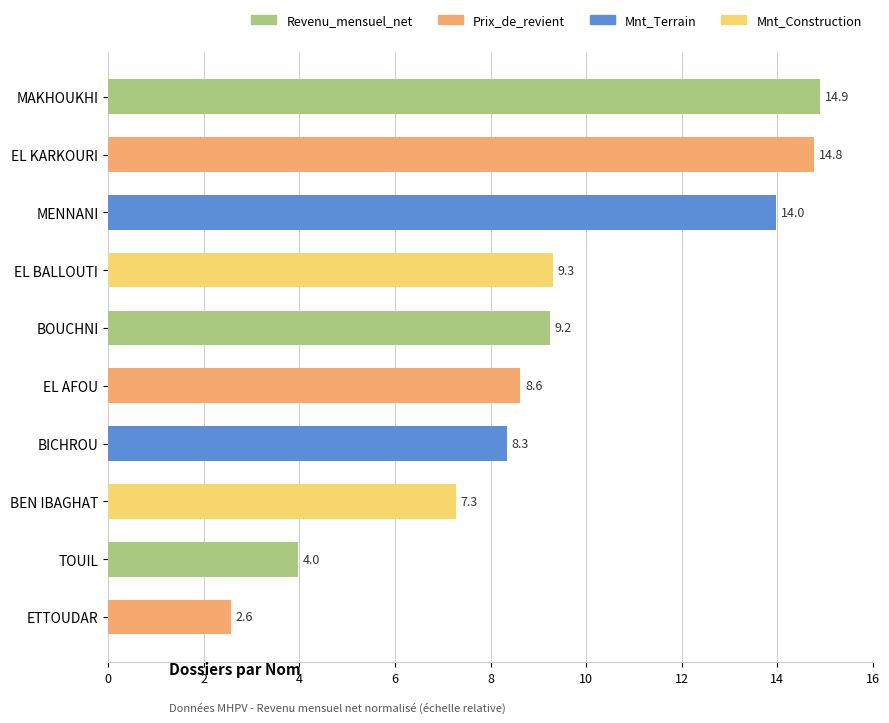

What is the maximum value shown in the chart?

14.9